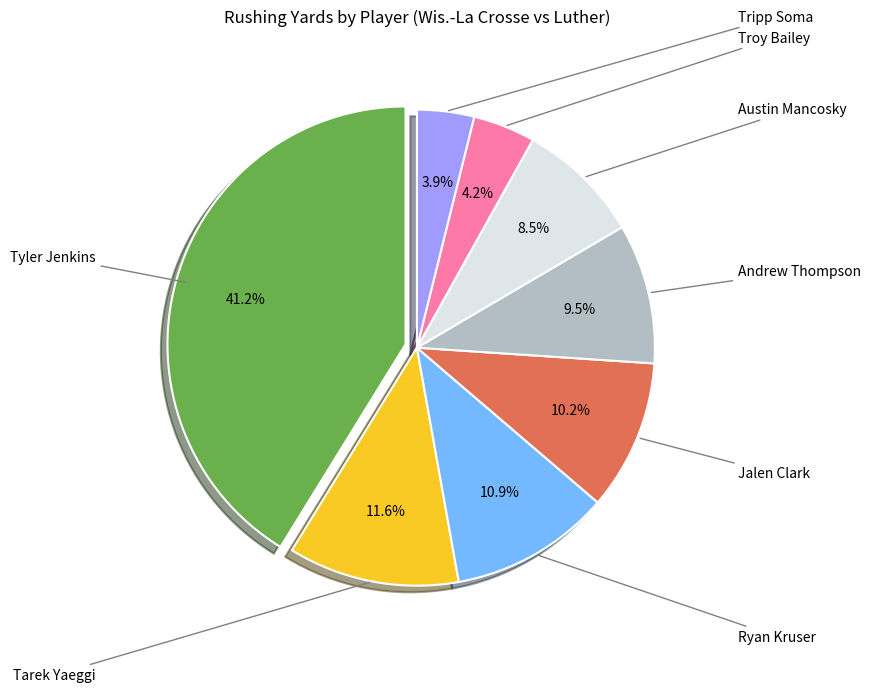

Is there any slice that represents more than half of the pie?

No